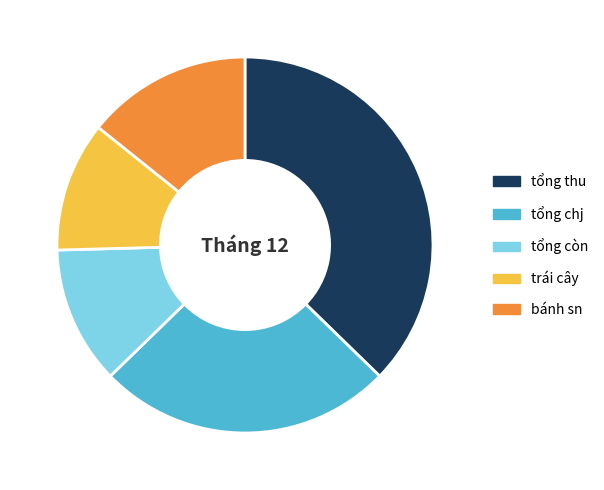

Which category has the smallest portion of the pie?

trái cây